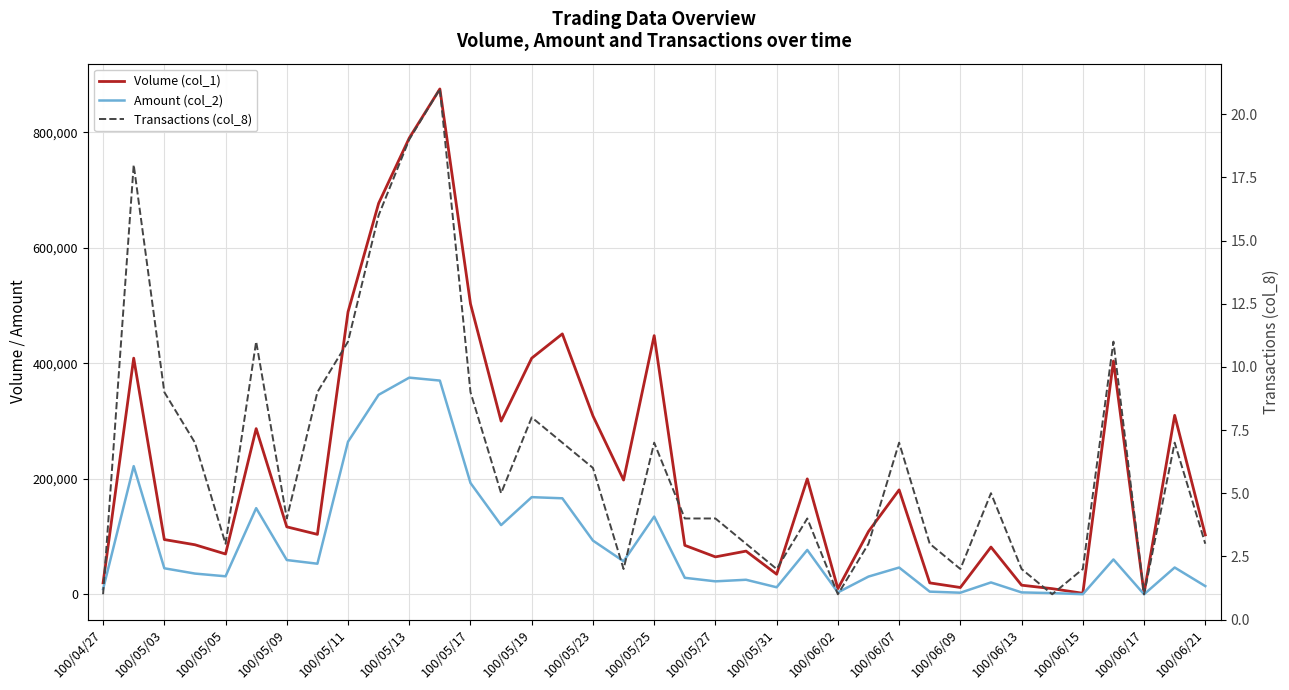

What is the sum of the Transactions (col_8) values at 33 and 22?

13